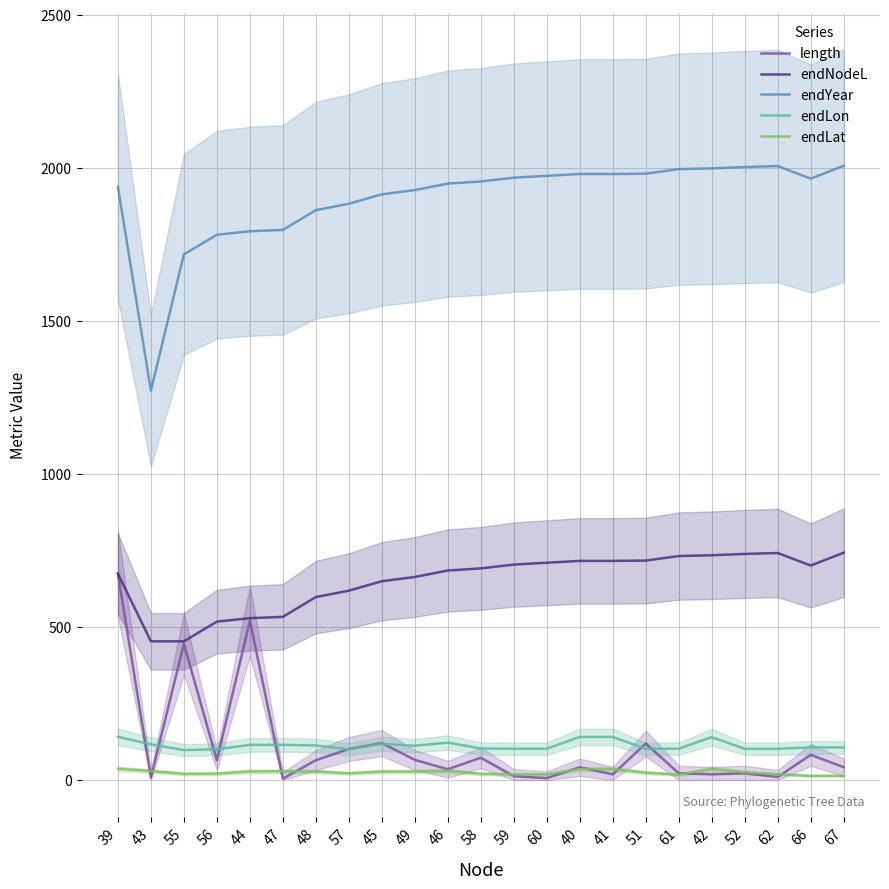

At which label does endNodeL reach its minimum?

43